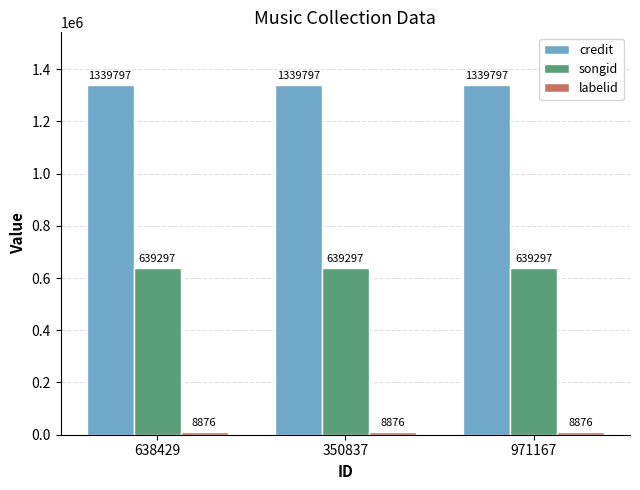

Is it true that credit equals 651340 at 971167?

False